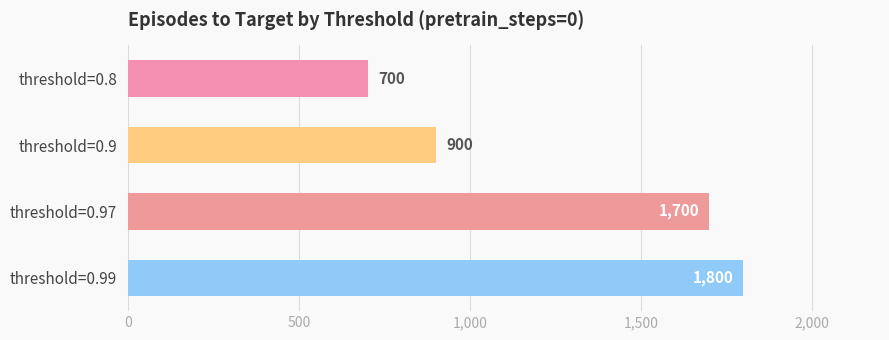

Reading top to bottom, extract all data points from this chart.

700	900	1700	1800